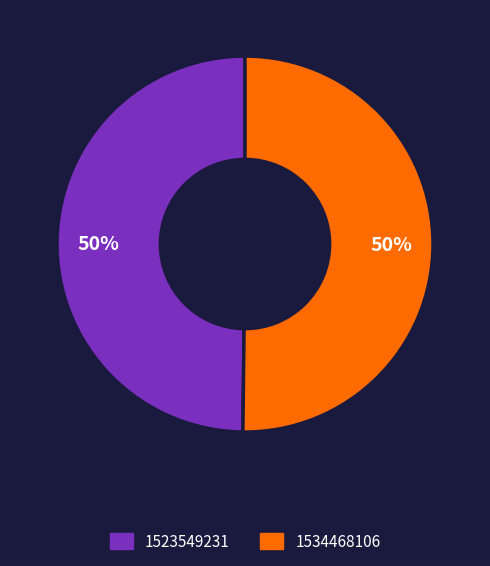

To the nearest percent, what is the difference between the largest and smallest slice percentages?

0%